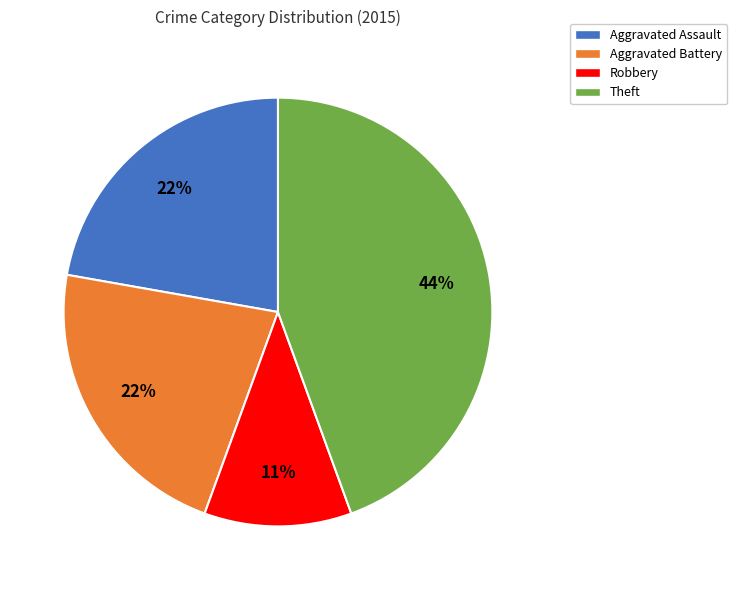

Approximately how many times larger is the value at Aggravated Assault compared to Robbery?

2.0